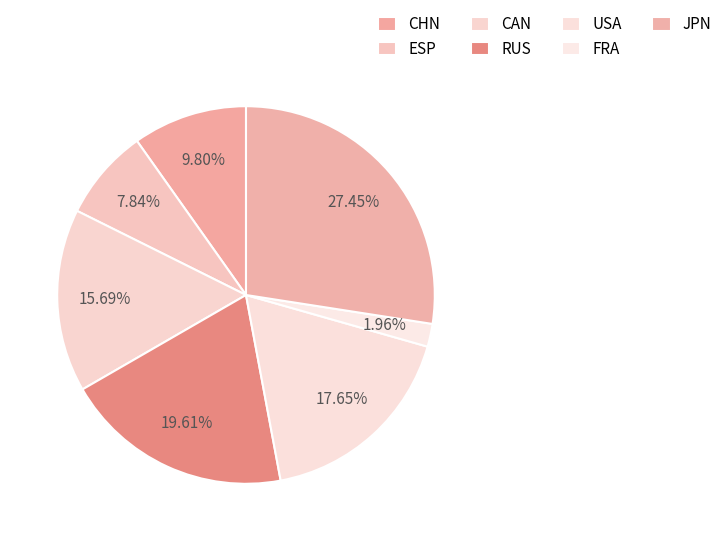

Combined, do RUS and CHN account for over 50%?

No